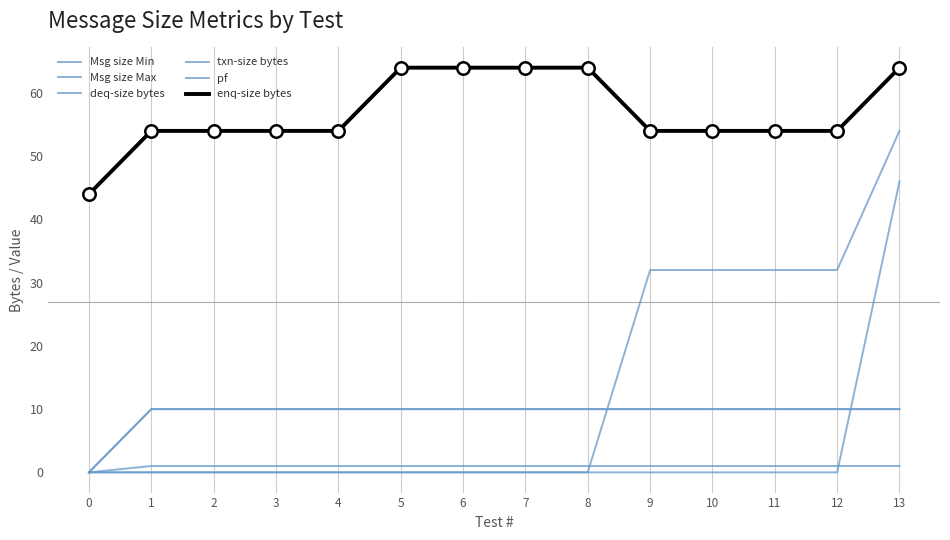

What are all the series names shown in the legend?

Msg size Min, Msg size Max, deq-size bytes, txn-size bytes, pf, enq-size bytes